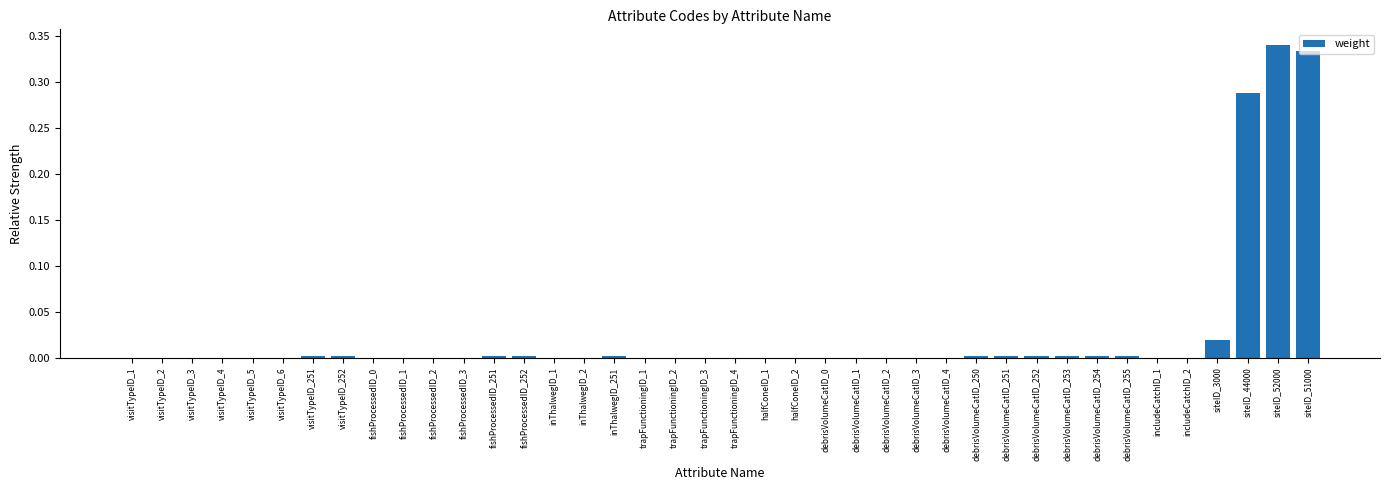

The chart shows a value of 0.0 at halfConeID_1. True or false?

True